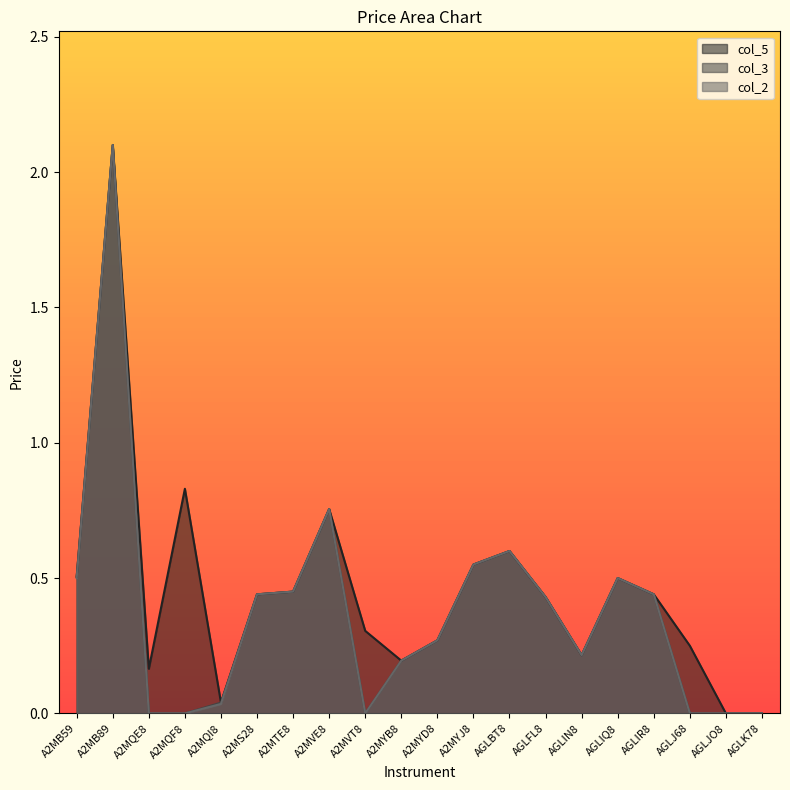

Read the col_2 value at AGLFL8.

0.4